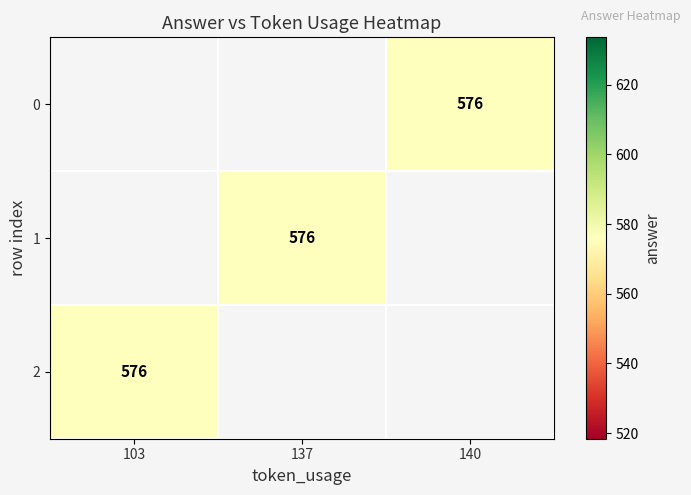

The value of 0 at 140 is 576.0. True or false?

True